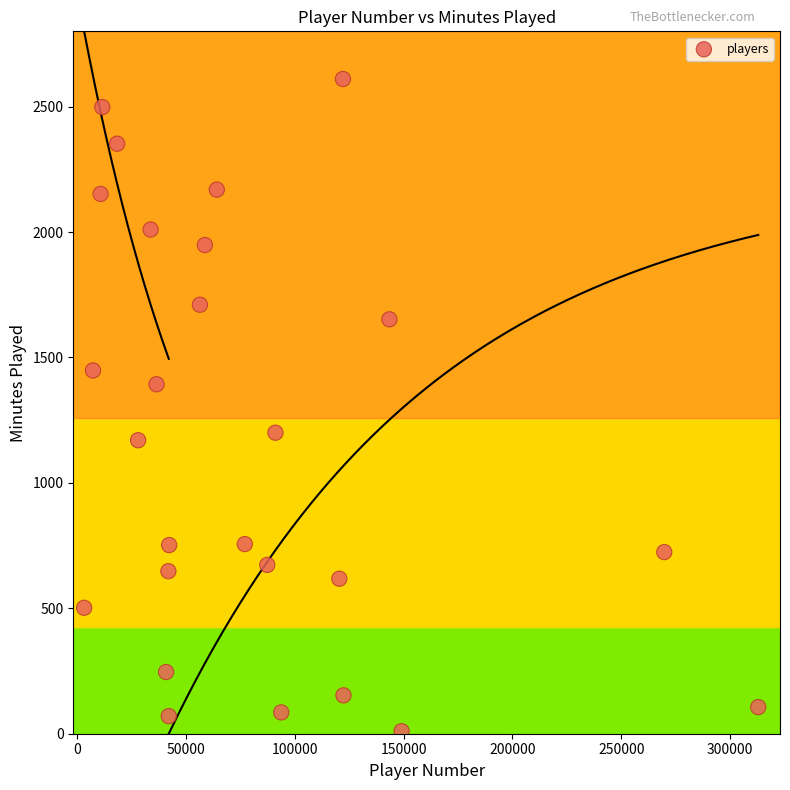

What is the range of X values (max minus min)?

309894